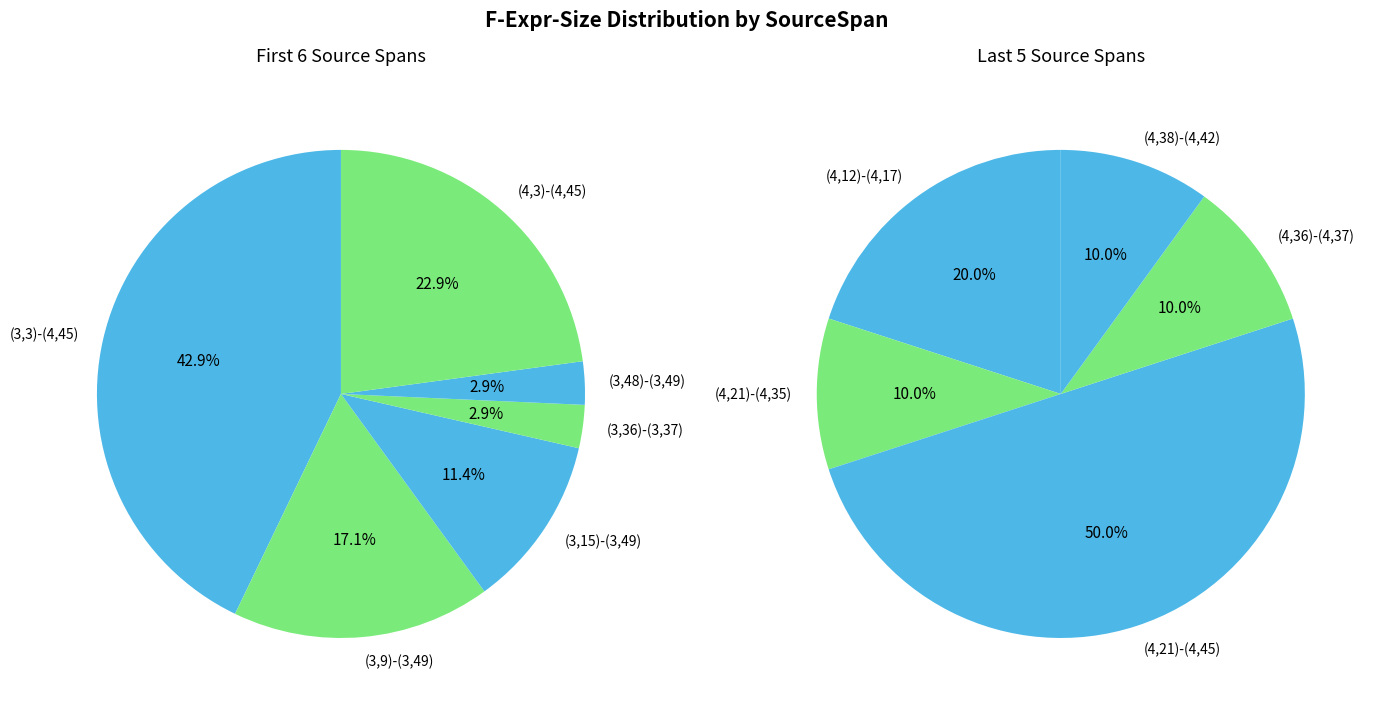

True or false: (4,12)-(4,17) accounts for 14% of the total.

False